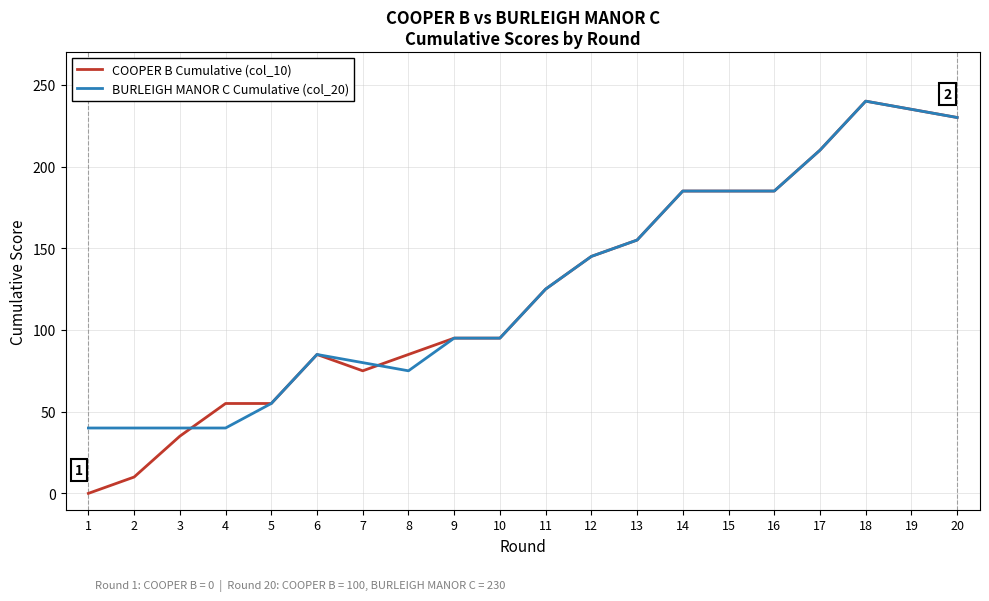

How many distinct data groups are displayed?

2